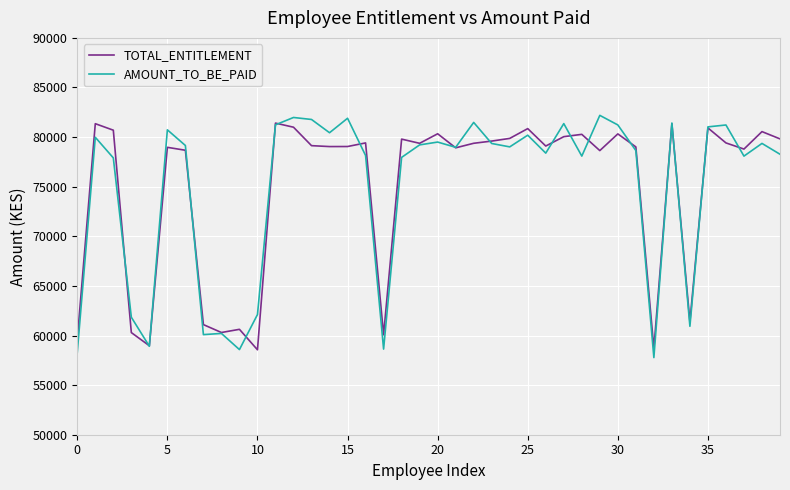

What is the maximum value for TOTAL_ENTITLEMENT?

81409.7